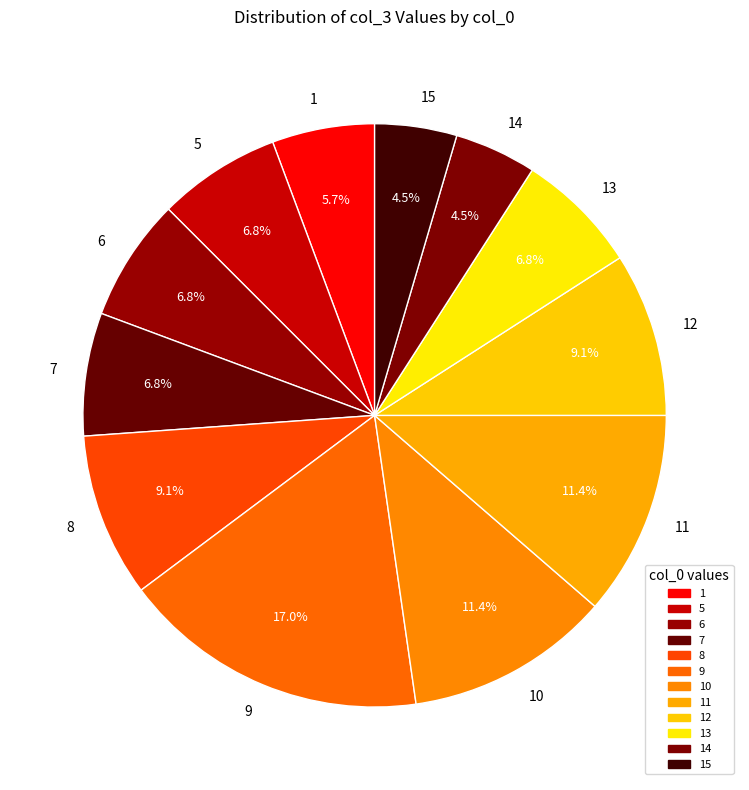

What is the largest slice in the pie chart?

9